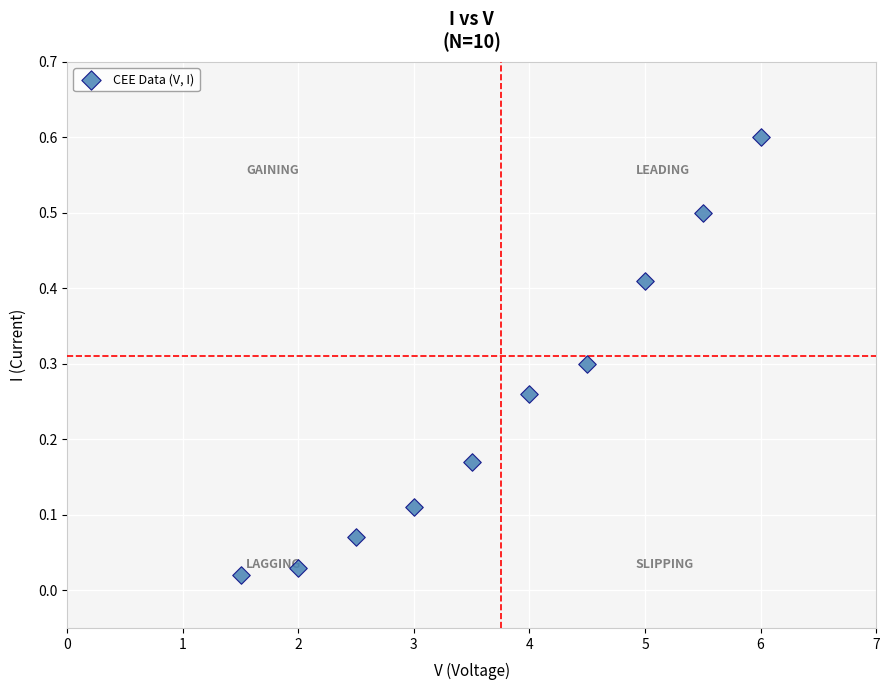

What is the range of X values (max minus min)?

4.5